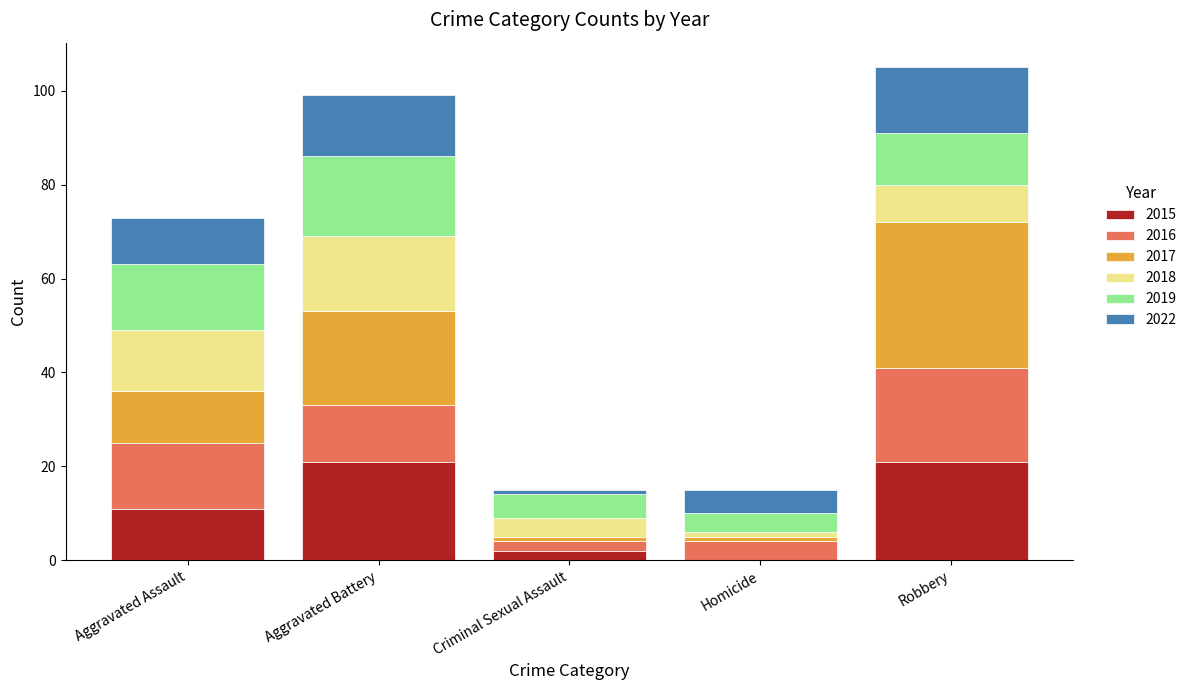

What is the average value of the 2015 series?

11